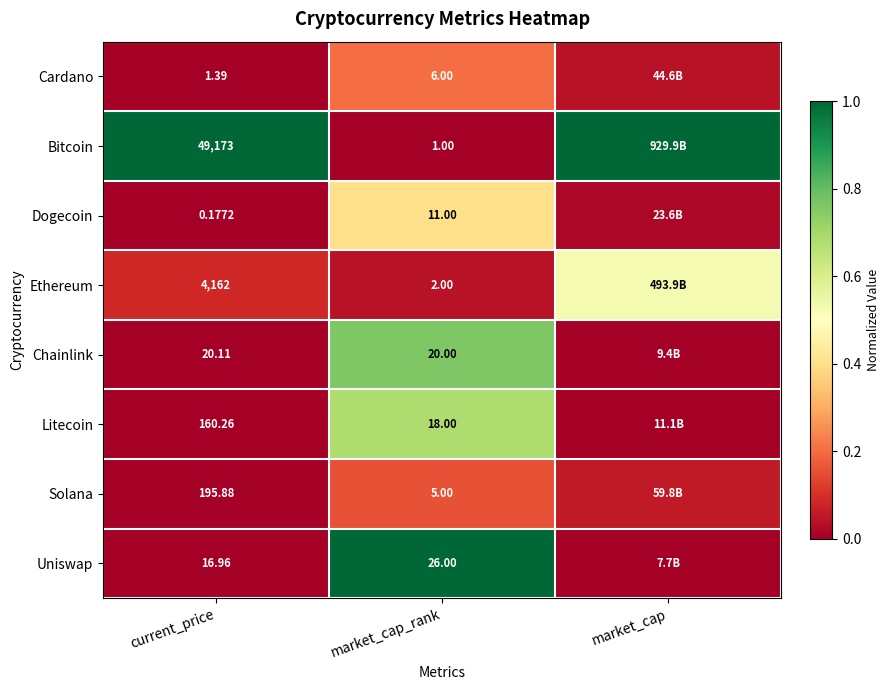

How many series are shown in this chart?

8